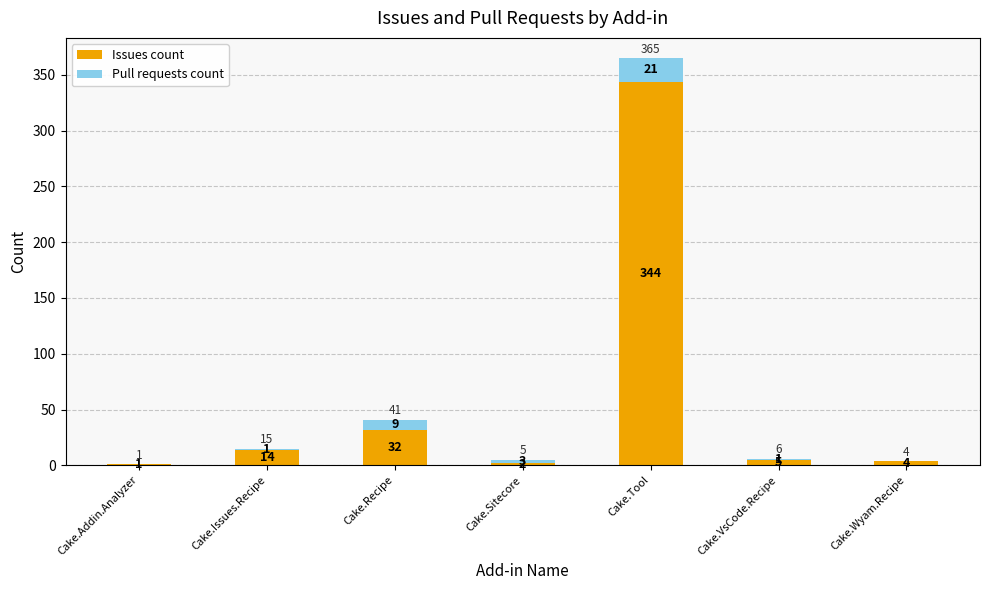

Read the Issues count value at Cake.VsCode.Recipe.

5